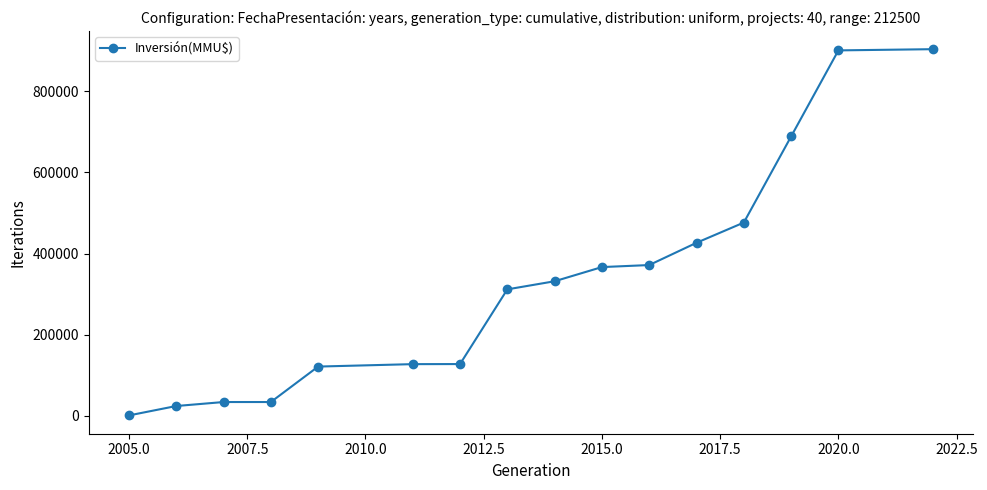

What is the sum of all values?

5244176